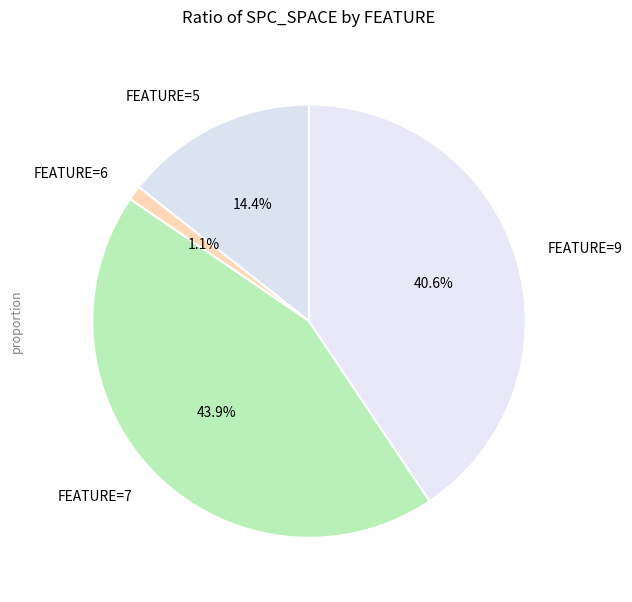

Is the sum of FEATURE=6 and FEATURE=7 greater than half?

No